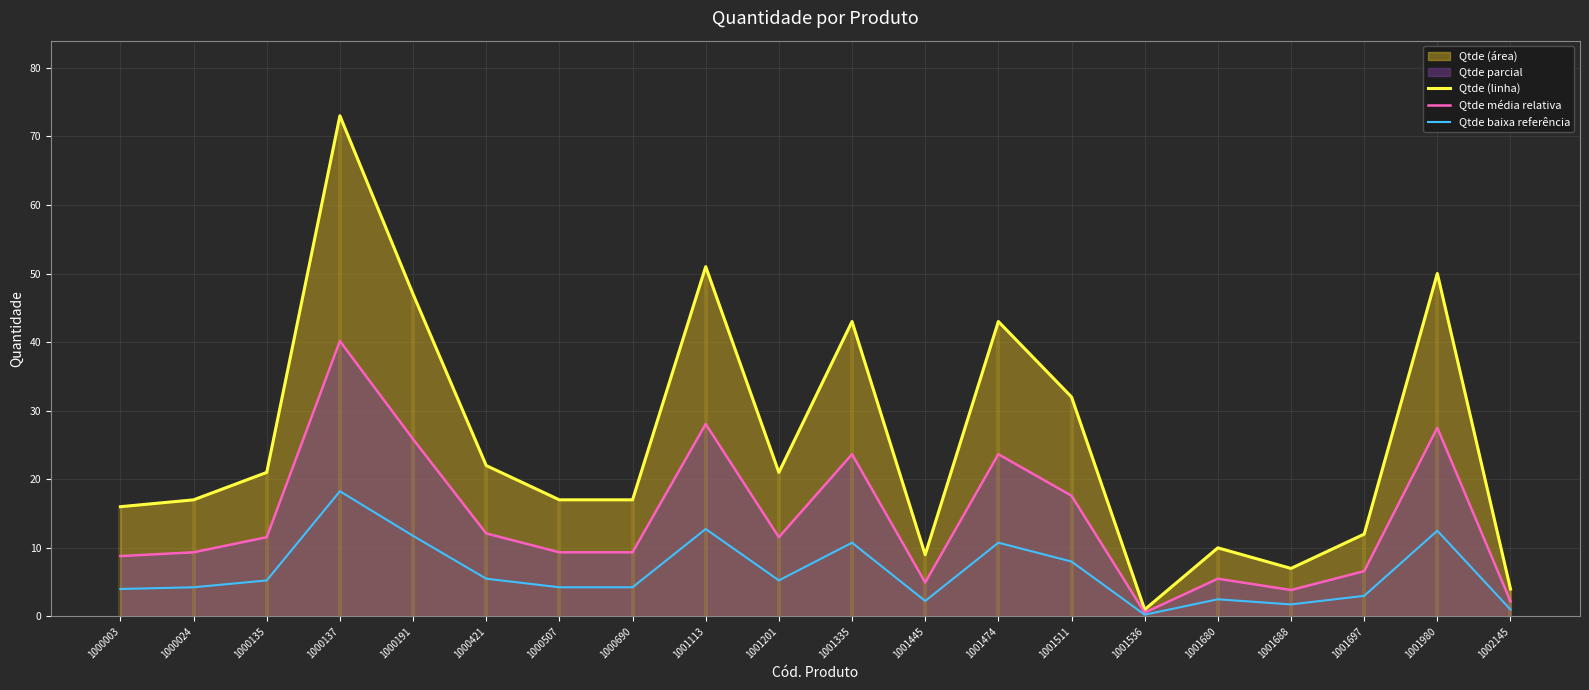

How many lines are shown in the chart?

3